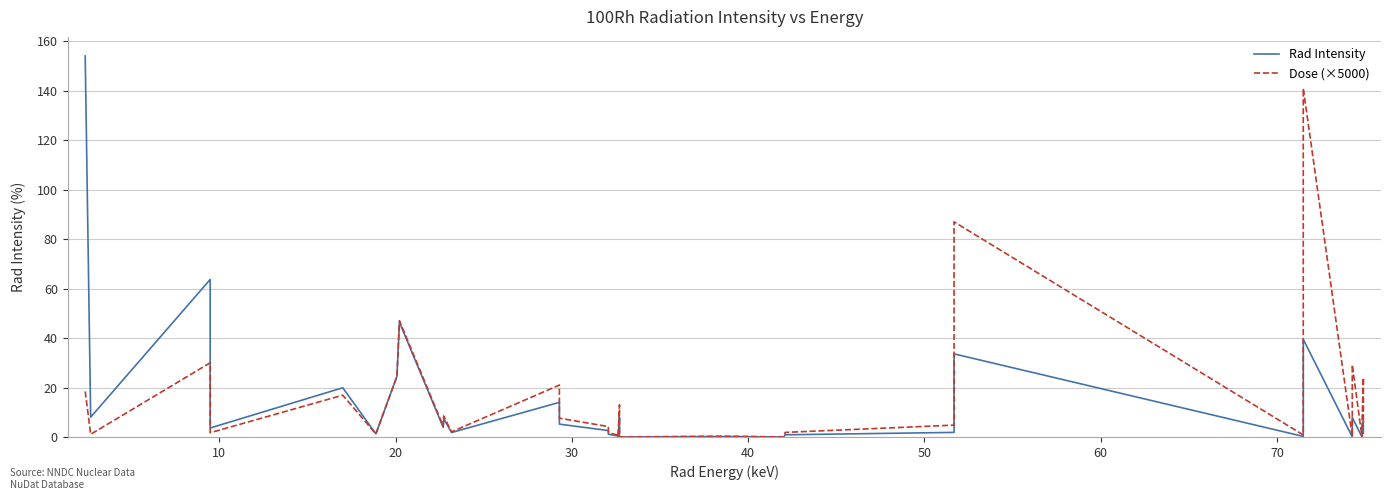

The value of Dose (×5000) at 14 is 3.0. True or false?

False